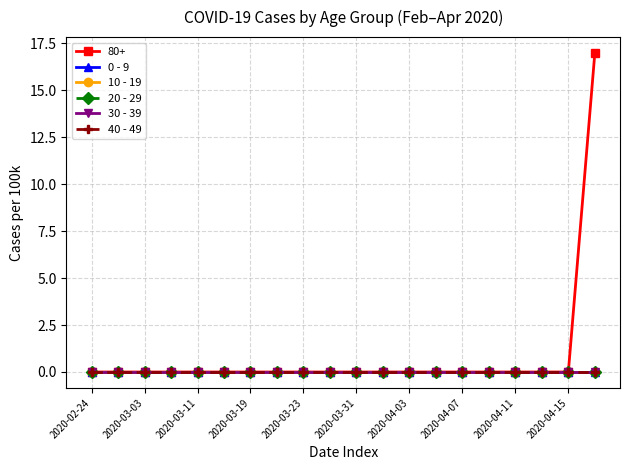

List the series in order of their peak value, lowest first.

0 - 9, 10 - 19, 20 - 29, 30 - 39, 40 - 49, 80+